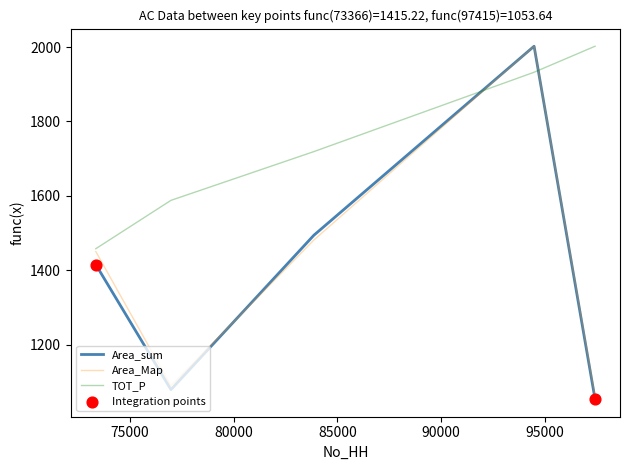

Which series has the largest range (max minus min)?

Area_sum